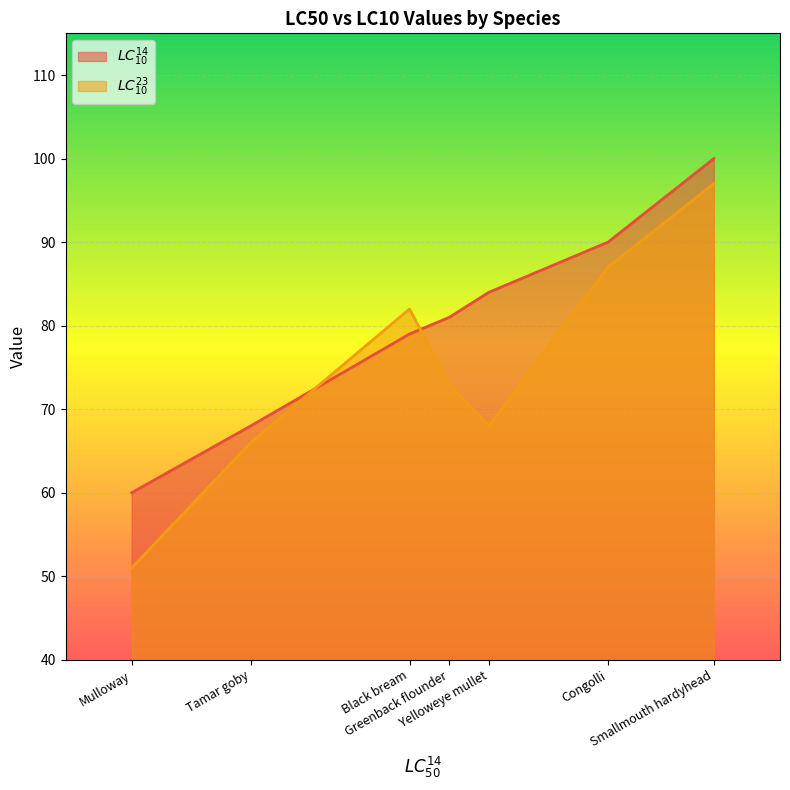

What is the difference between the LC14_10 values at Congolli and Smallmouth hardyhead?

10